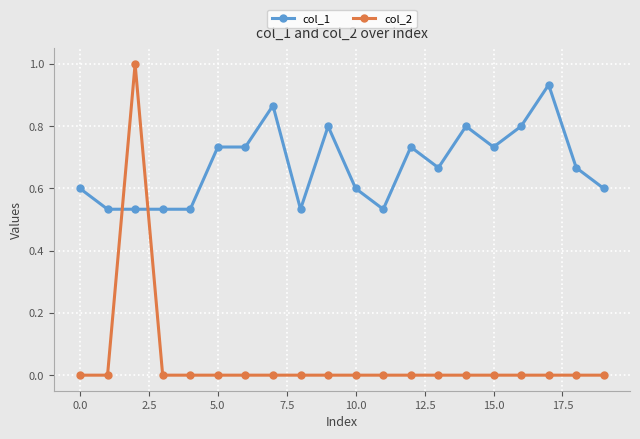

Which series has the widest spread of values?

col_2